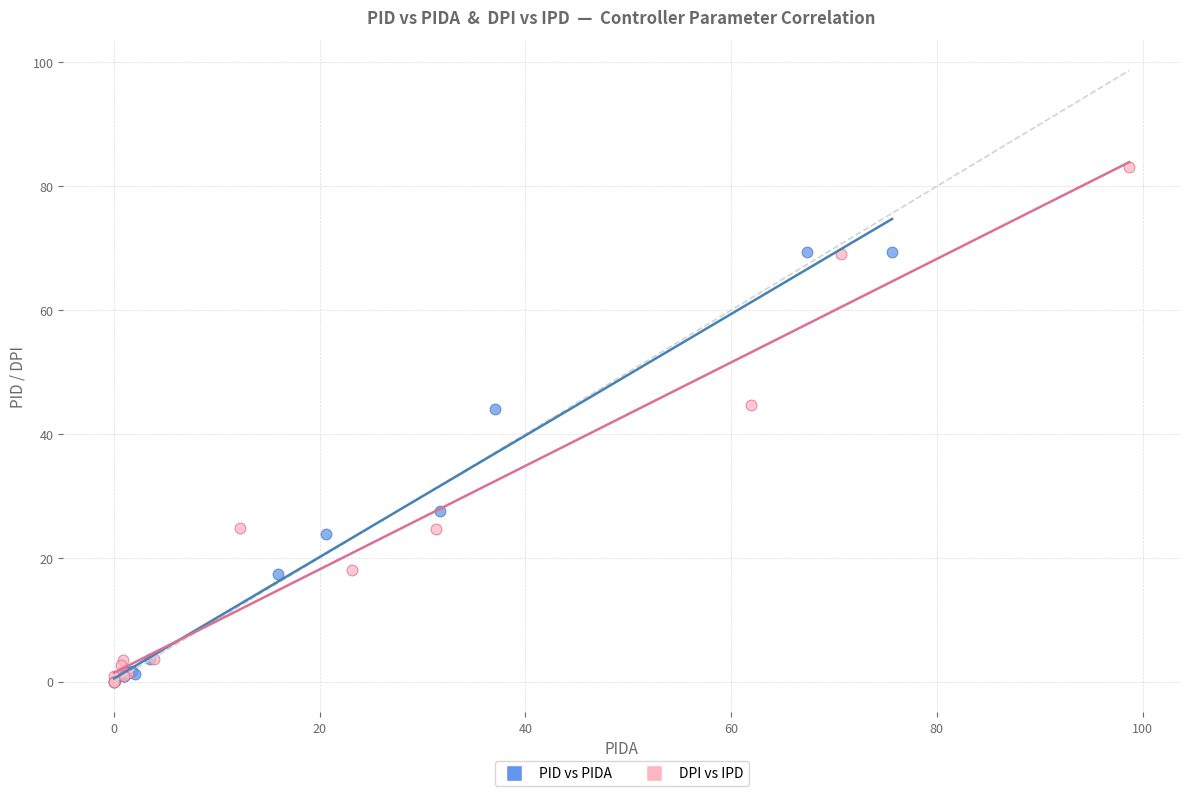

Which series has the largest Y range (max minus min)?

DPI vs IPD